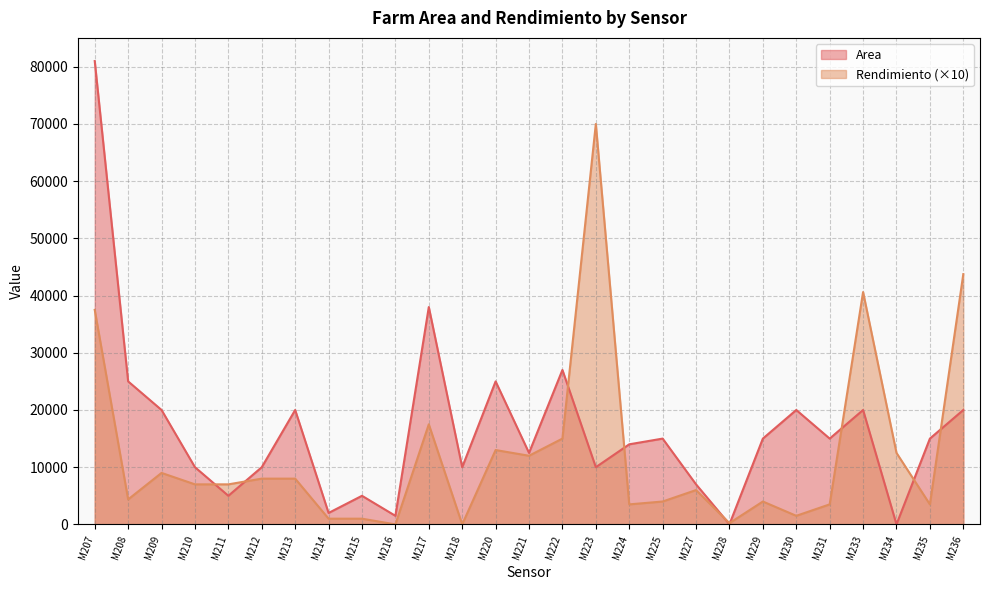

At which category does Area reach its first local peak?

M213